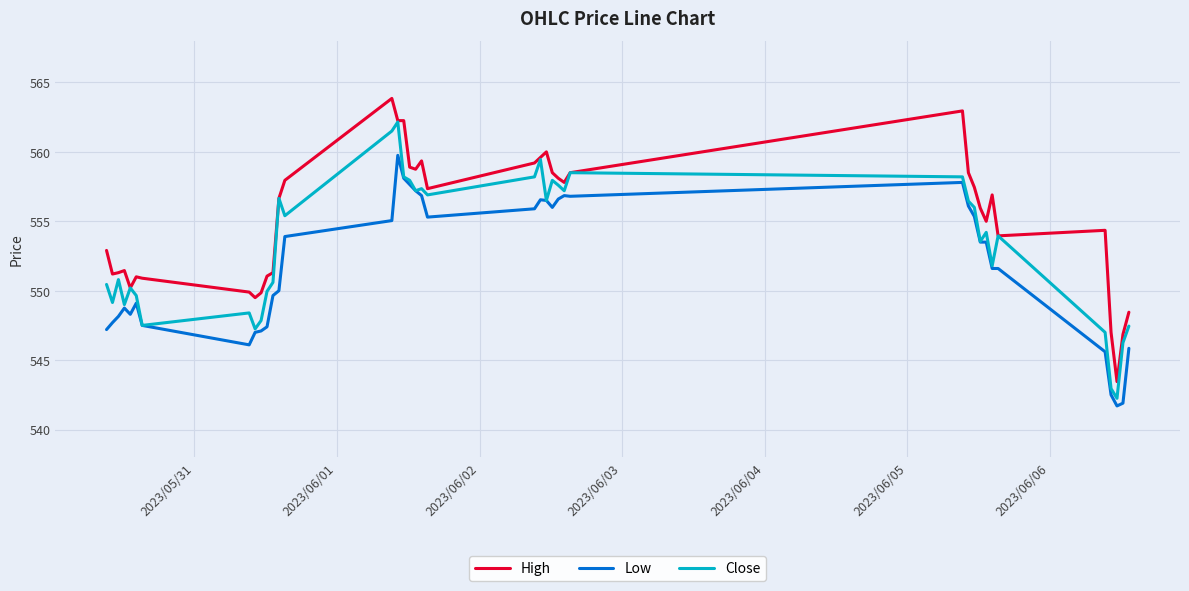

Count the number of data series in this chart.

3